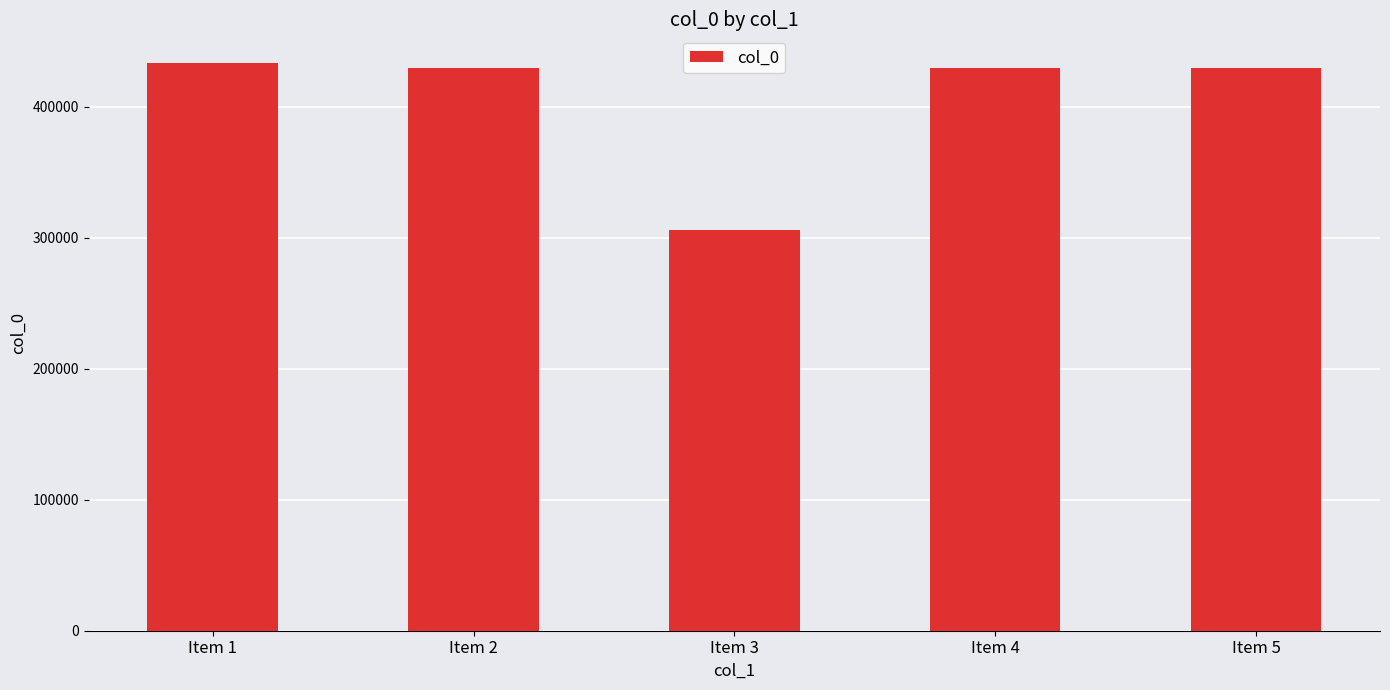

Count the number of data series in this chart.

1